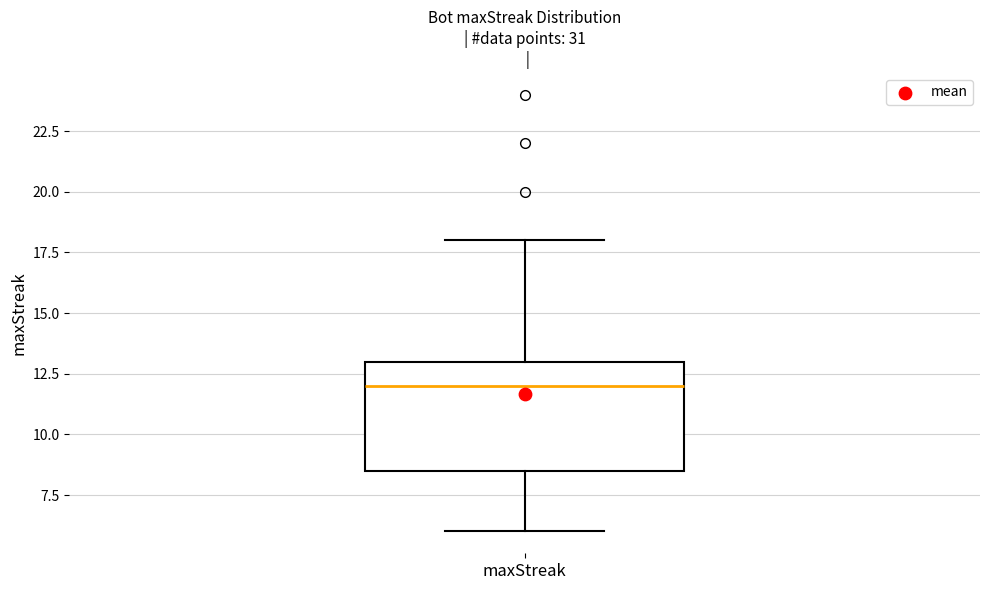

Transcribe this box plot: give where the median line is, the range the box spans, and where the two whiskers end, as read against the y-axis. The values are not printed on the chart, so give them approximately, as read against the axis.

median 12.0, box 8.5 to 13.0, whiskers 6.0 to 18.0